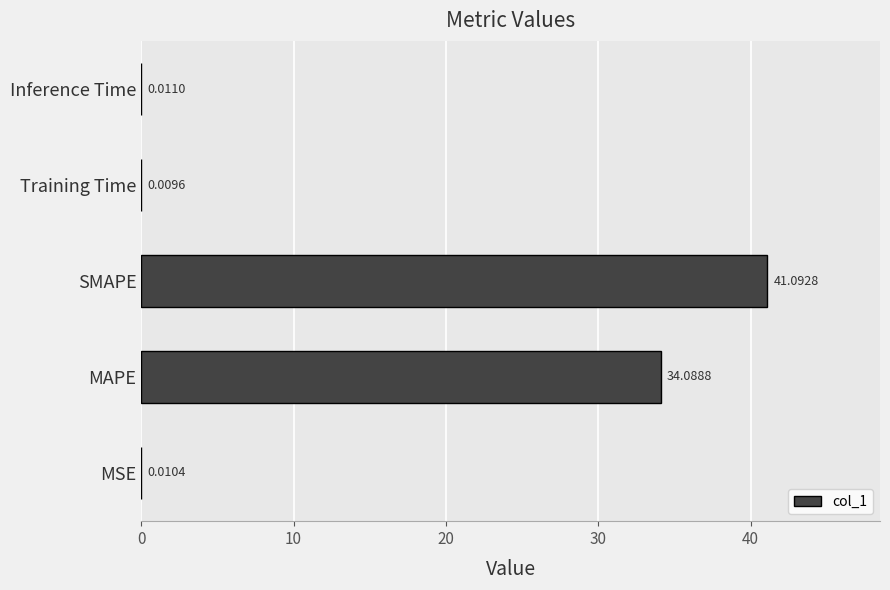

Where is the data nearest to the value 20?

MAPE